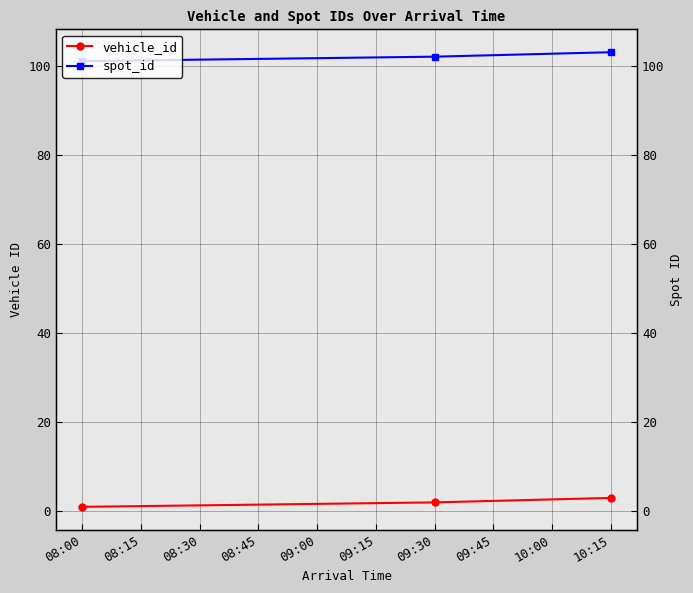

Is the value of vehicle_id at 09:30 greater than the value of spot_id at 09:30?

No